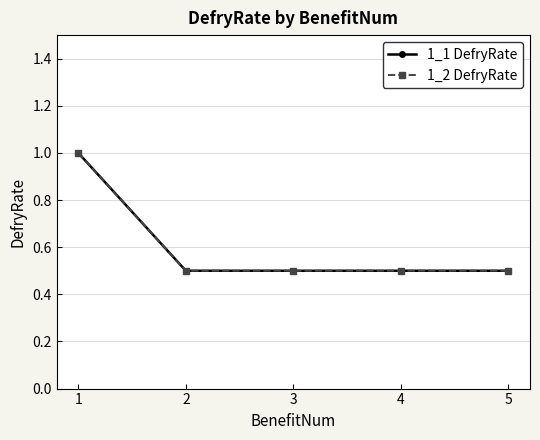

The 1_2 DefryRate series shows 1.4 at 1. True or false?

False